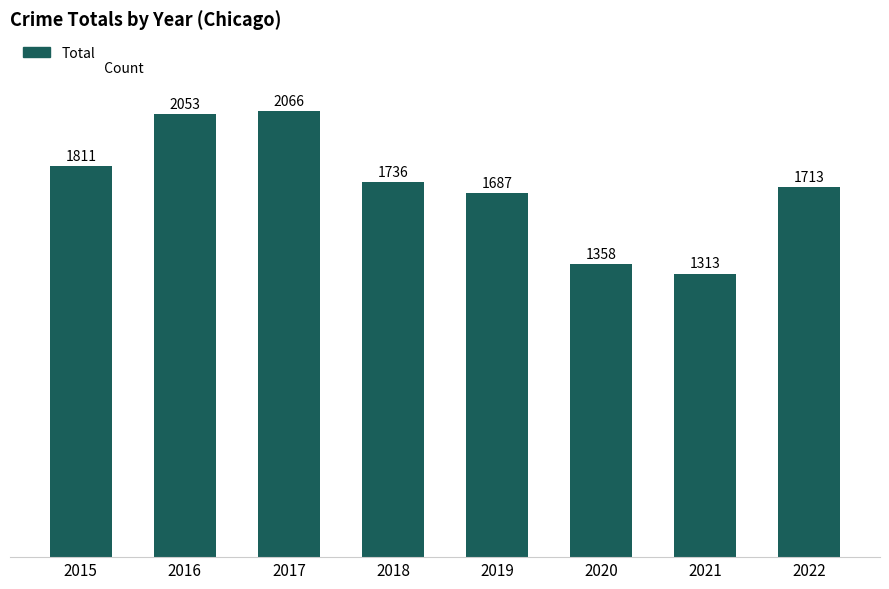

How many distinct data groups are displayed?

1